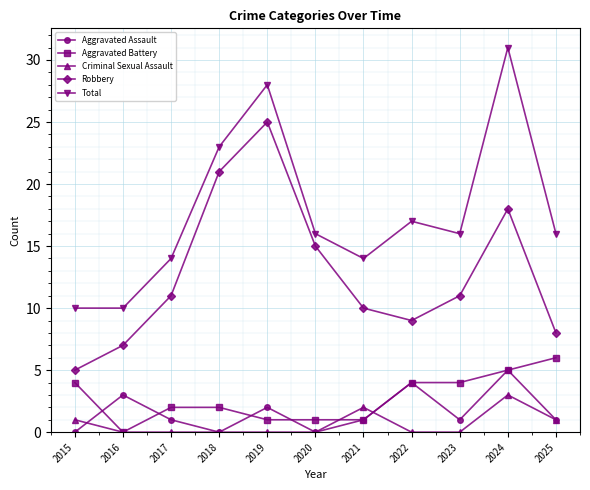

What is the total value across all series at 2024?

62